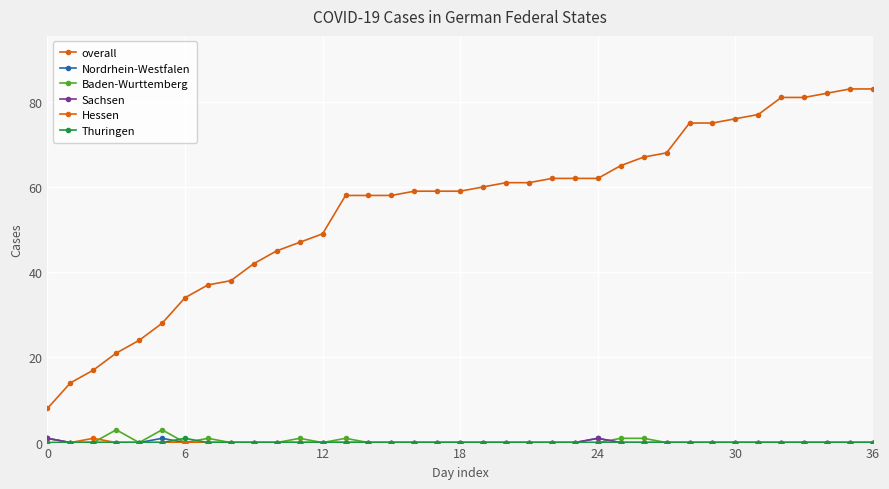

What is the maximum value for Nordrhein-Westfalen?

1